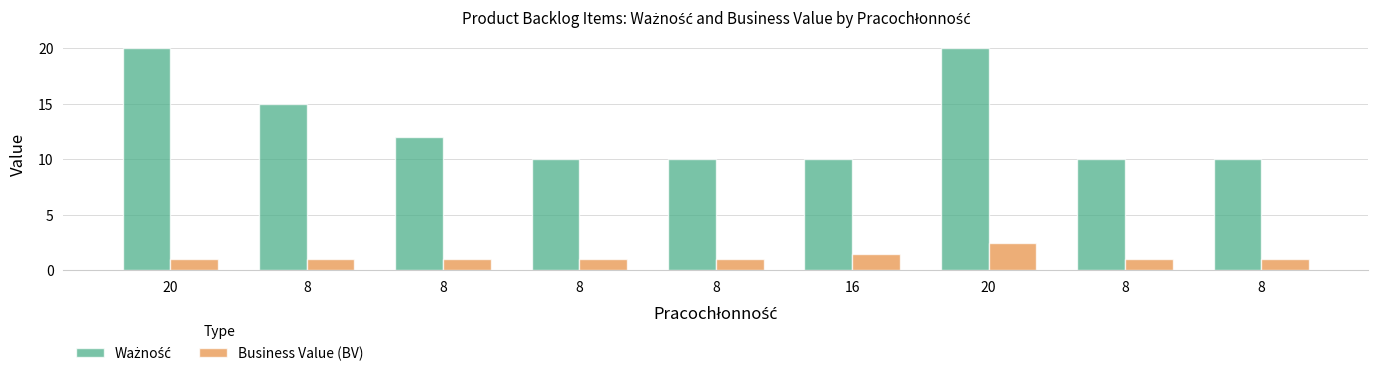

What is the sum of all Ważność values?

117.0